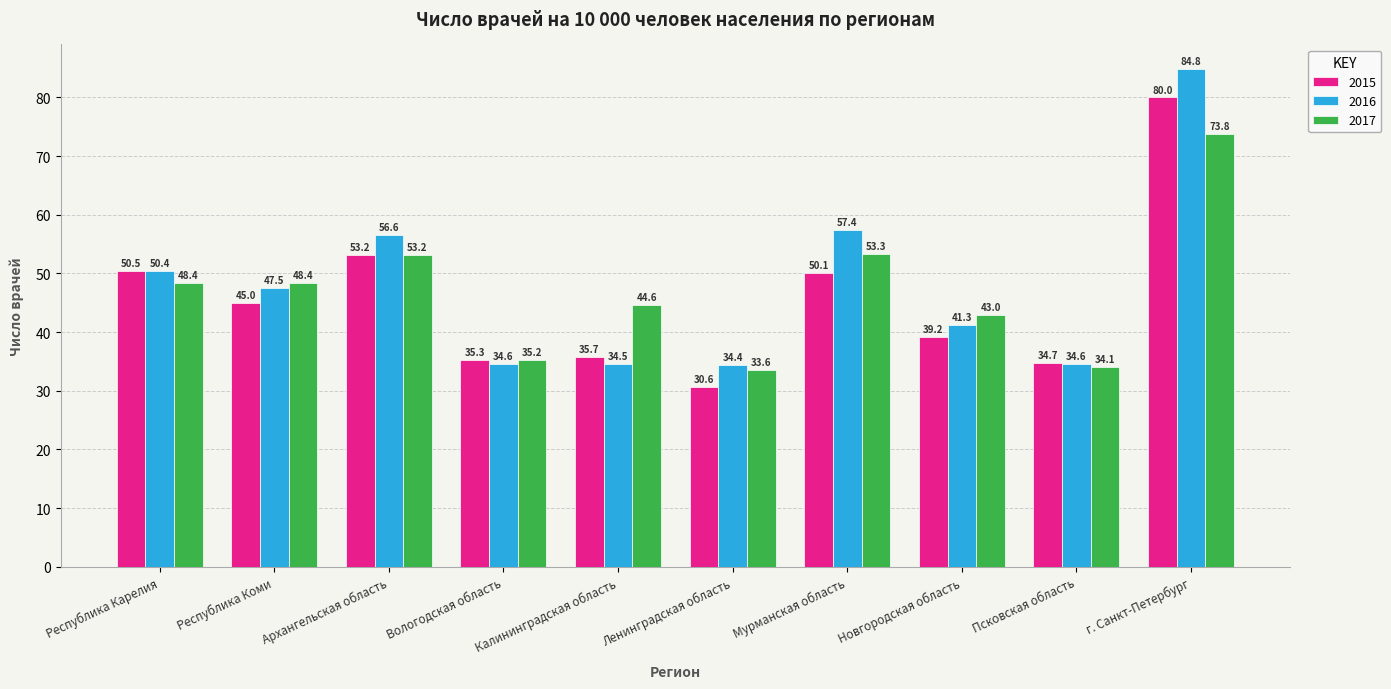

Reading left to right, extract all data points from this chart.

2015: Республика Карелия=50.5	Республика Коми=45.0	Архангельская область=53.2	Вологодская область=35.3	Калининградская область=35.7	Ленинградская область=30.6	Мурманская область=50.1	Новгородская область=39.2	Псковская область=34.7	г. Санкт-Петербург=80.0
2016: Республика Карелия=50.4	Республика Коми=47.5	Архангельская область=56.6	Вологодская область=34.6	Калининградская область=34.5	Ленинградская область=34.4	Мурманская область=57.4	Новгородская область=41.3	Псковская область=34.6	г. Санкт-Петербург=84.8
2017: Республика Карелия=48.4	Республика Коми=48.4	Архангельская область=53.2	Вологодская область=35.2	Калининградская область=44.6	Ленинградская область=33.6	Мурманская область=53.3	Новгородская область=43.0	Псковская область=34.1	г. Санкт-Петербург=73.8